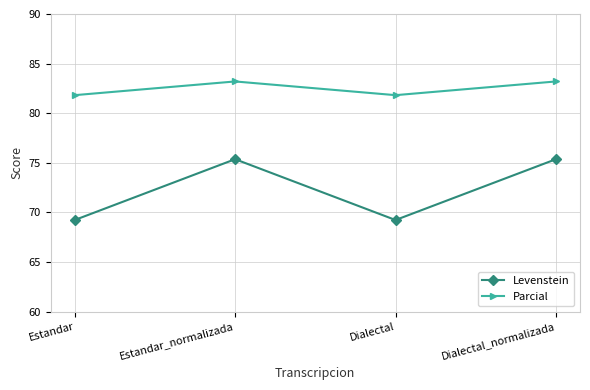

What position from the right is Estandar?

4